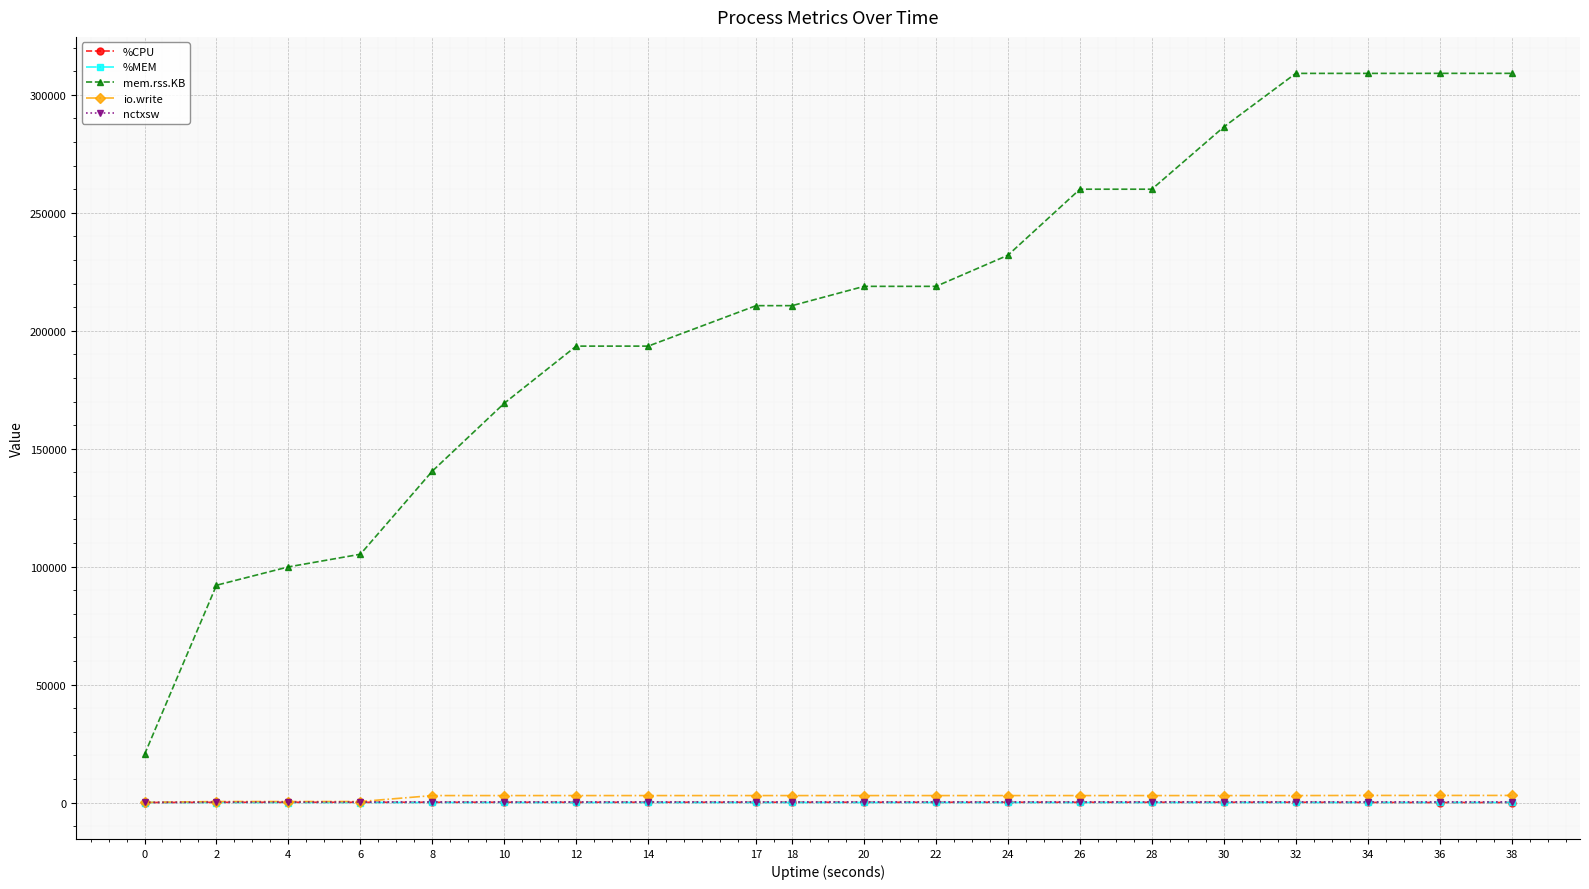

What is the difference between the maximum and minimum values in the %CPU series?

100.5